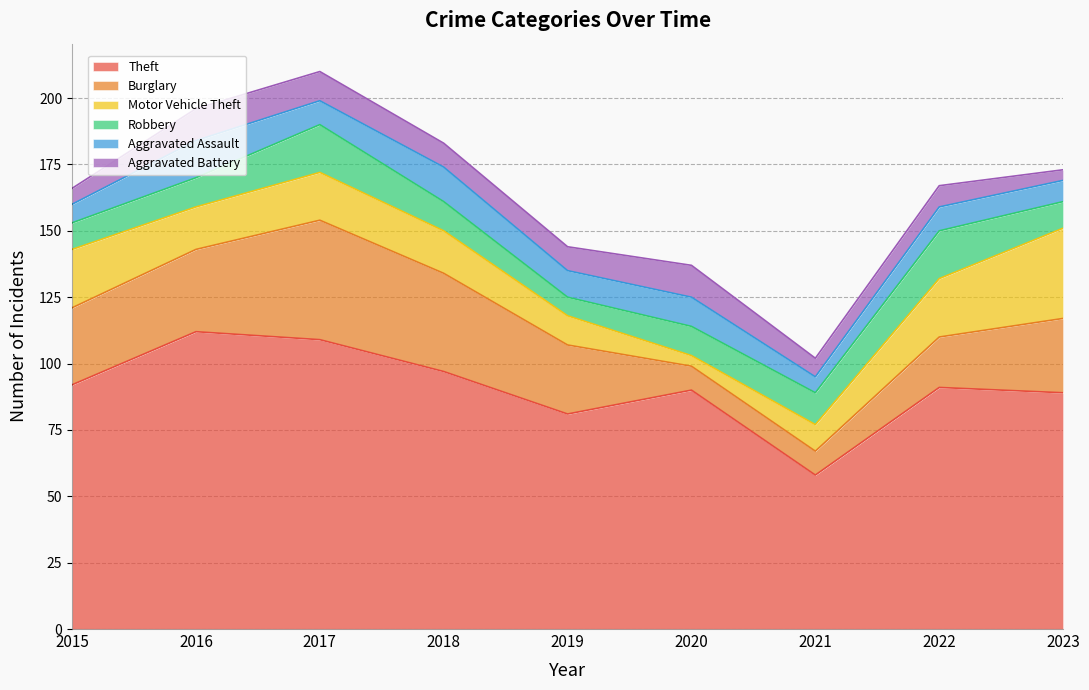

Rank the series at 2018 from highest to lowest value.

Theft, Burglary, Motor Vehicle Theft, Aggravated Assault, Robbery, Aggravated Battery